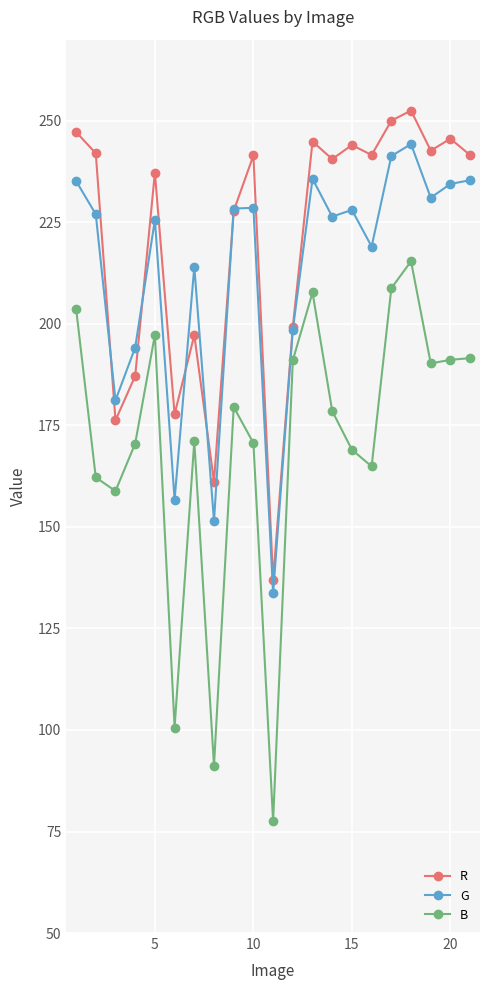

Which series has the largest range (max minus min)?

B